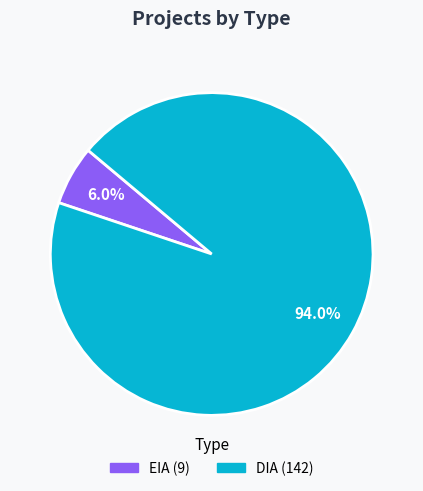

True or false: EIA accounts for 20% of the total.

False